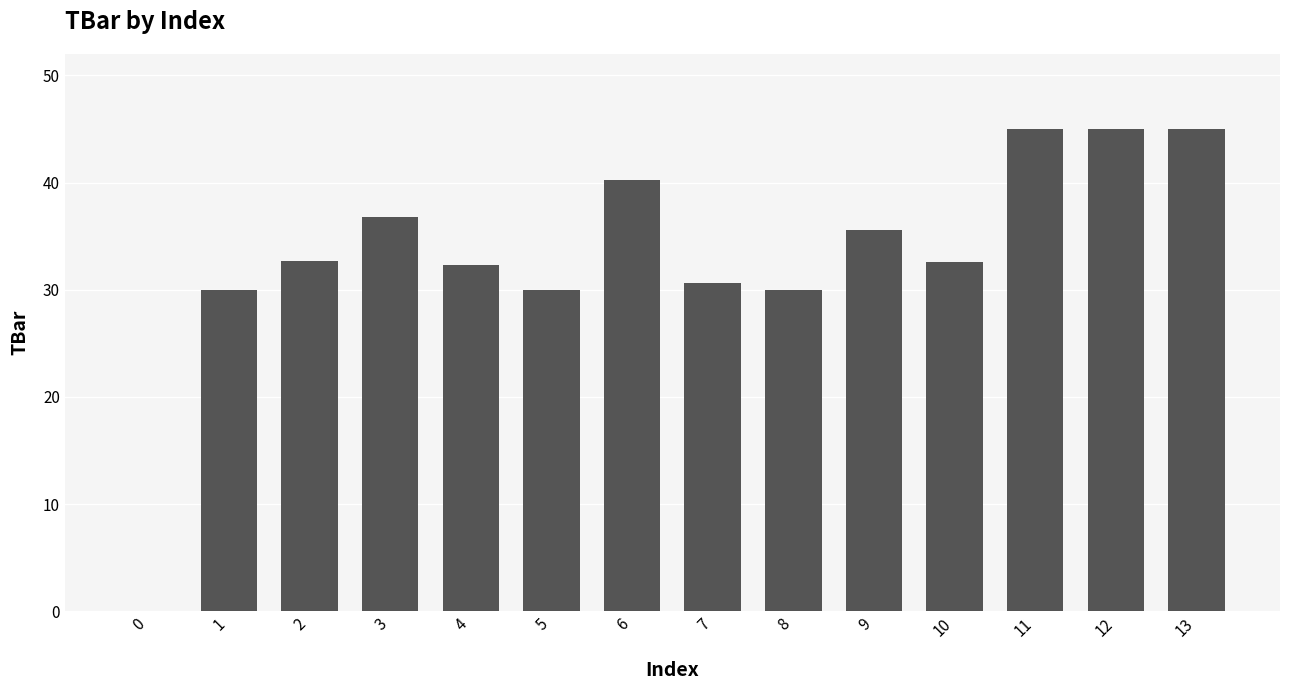

What is the greatest value displayed?

45.0